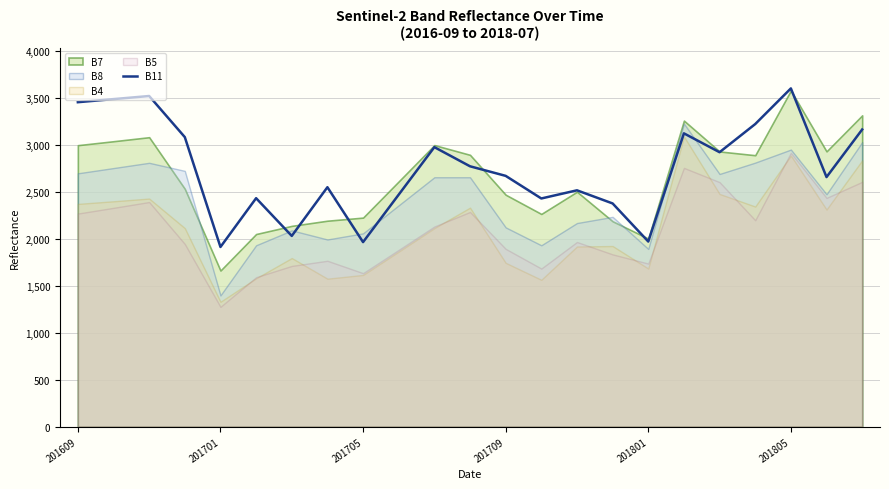

At which label does the data first exceed 2673?

201609